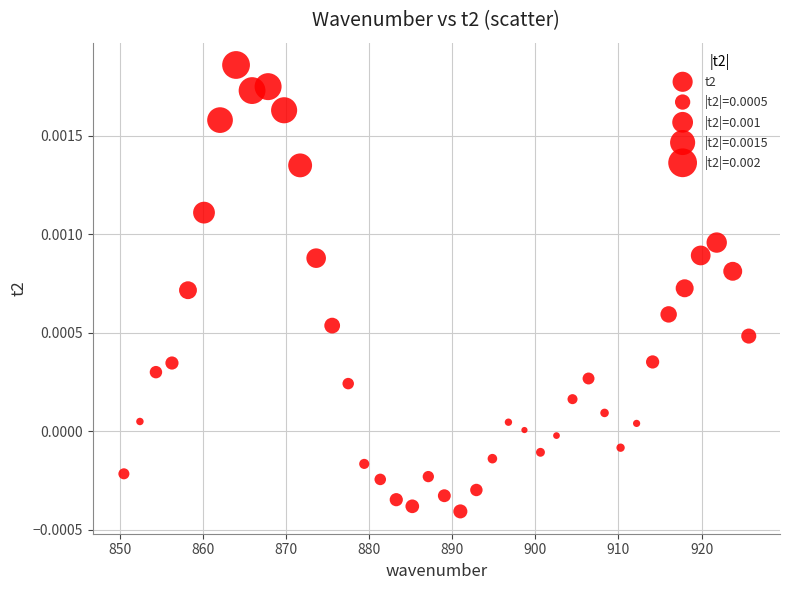

What is the range of X values (max minus min)?

75.2